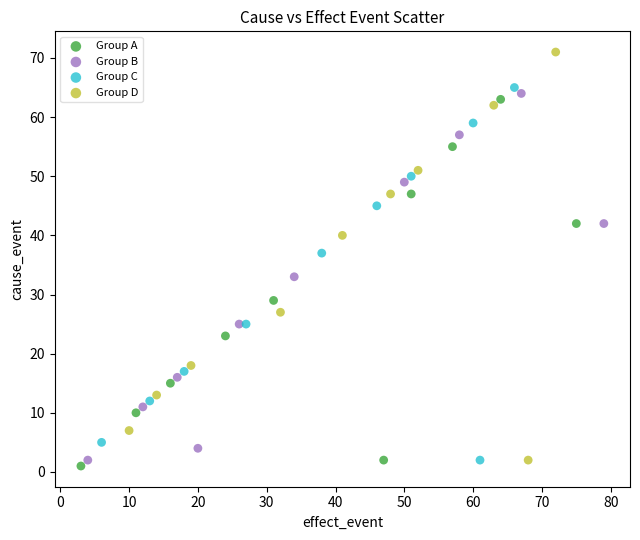

Which series contains the highest Y value?

Group D